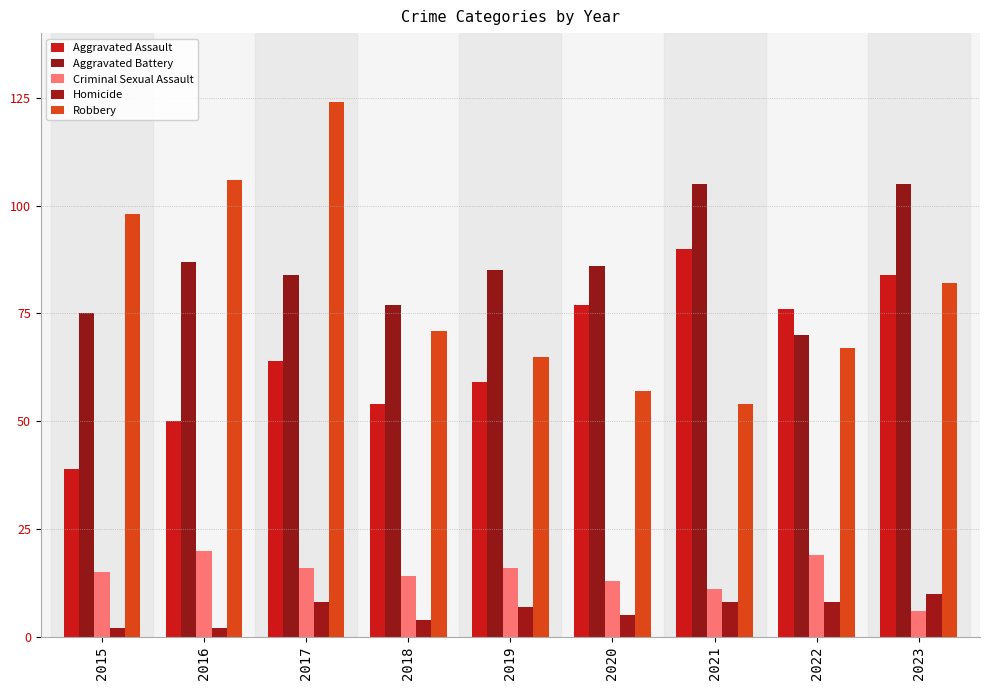

What is the total value across all series at 2017?

296